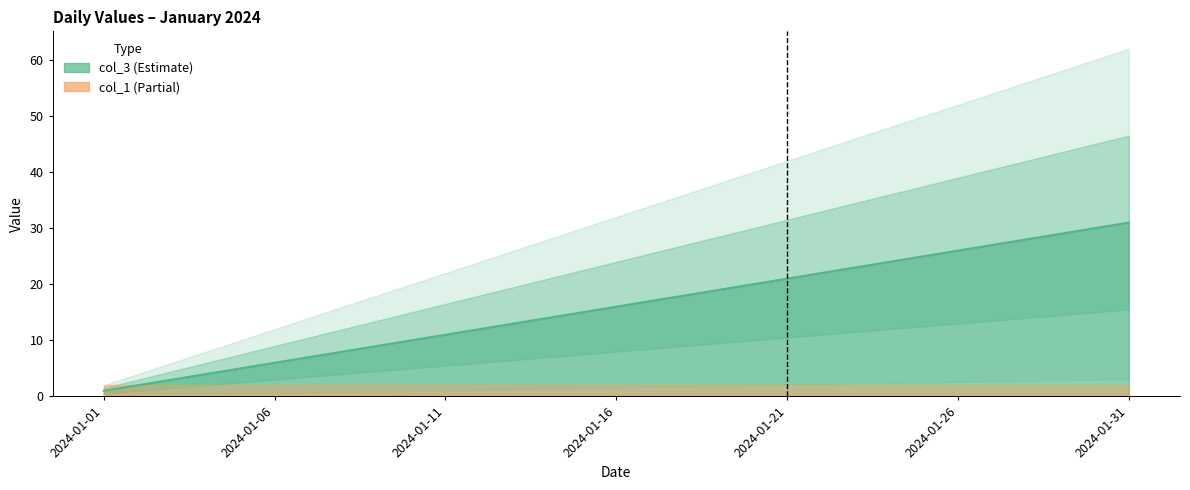

True or false: the data has more than 2 interior local peaks.

False